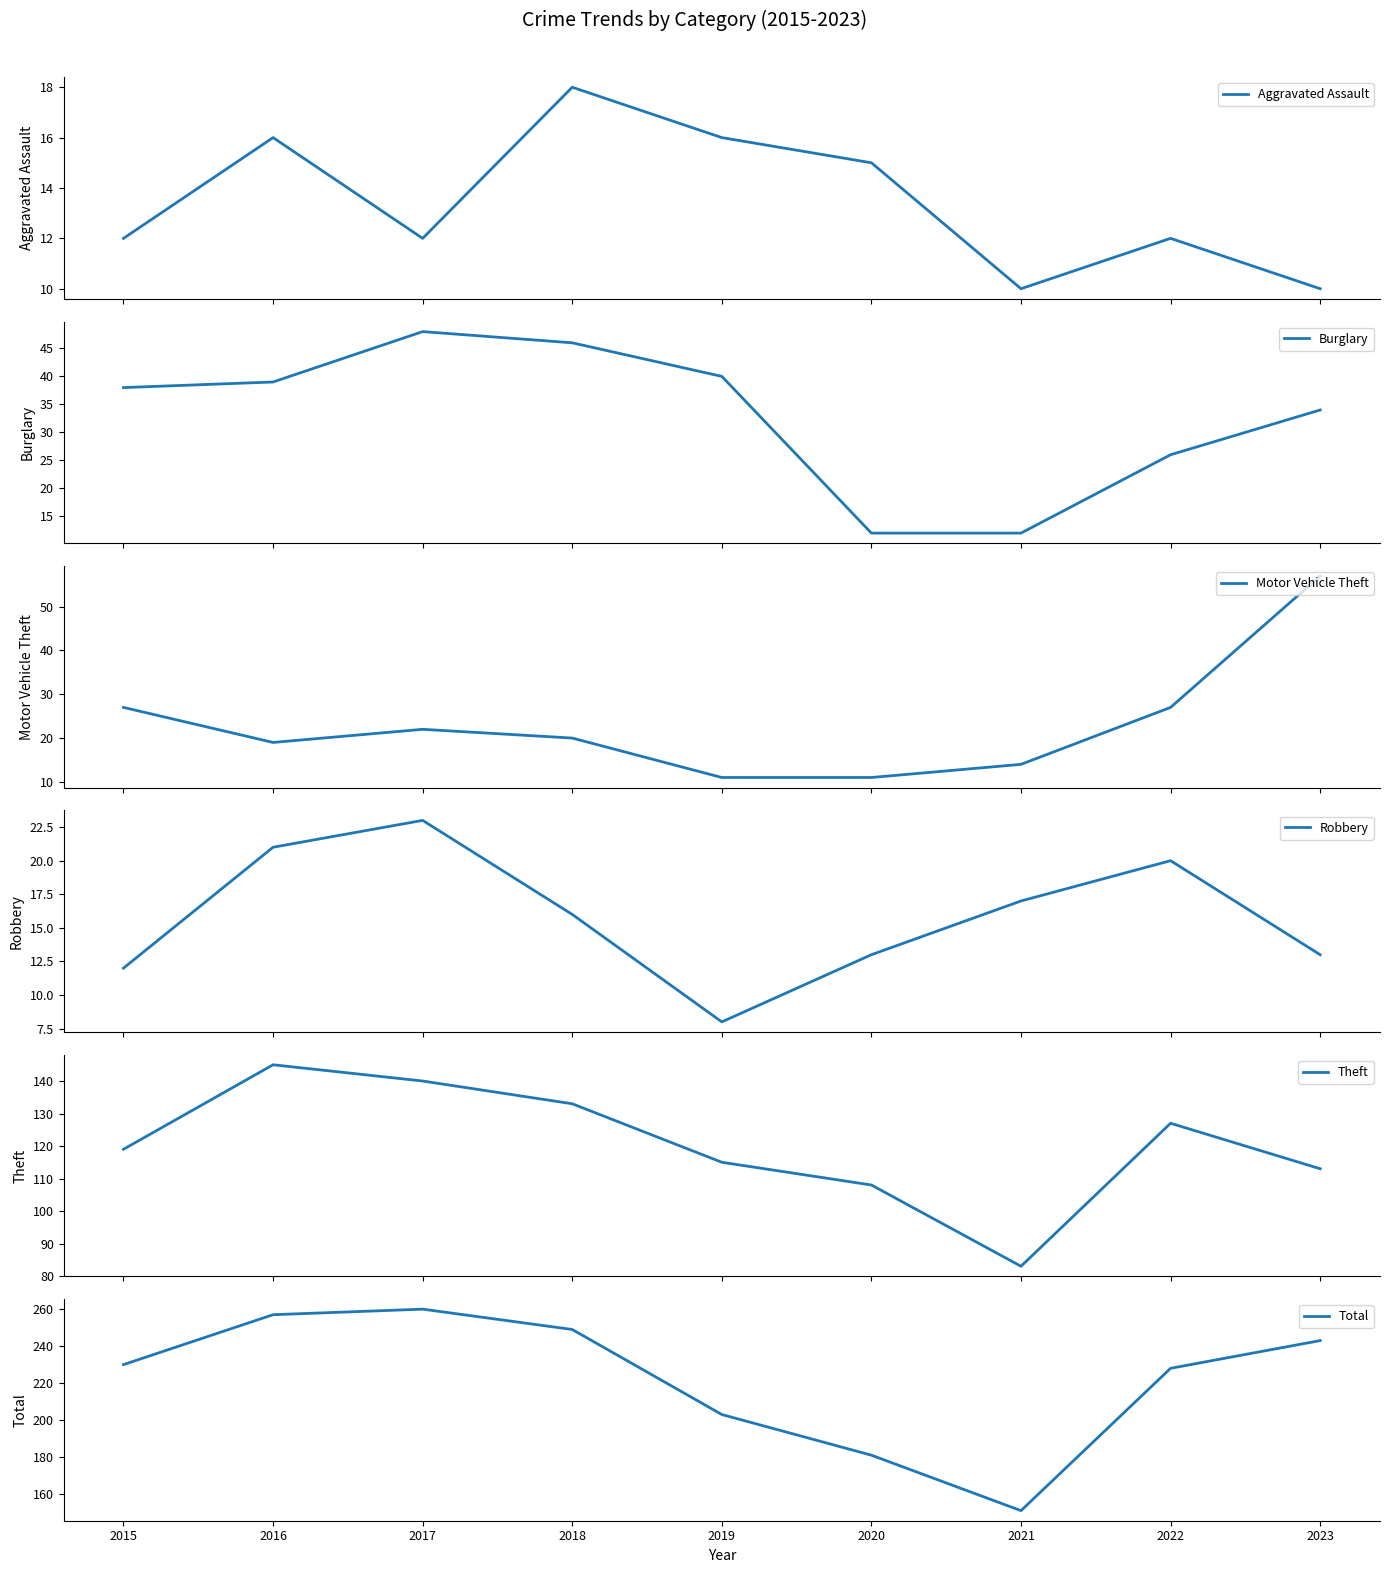

Where do Motor Vehicle Theft and Burglary first cross each other?

2020 and 2021